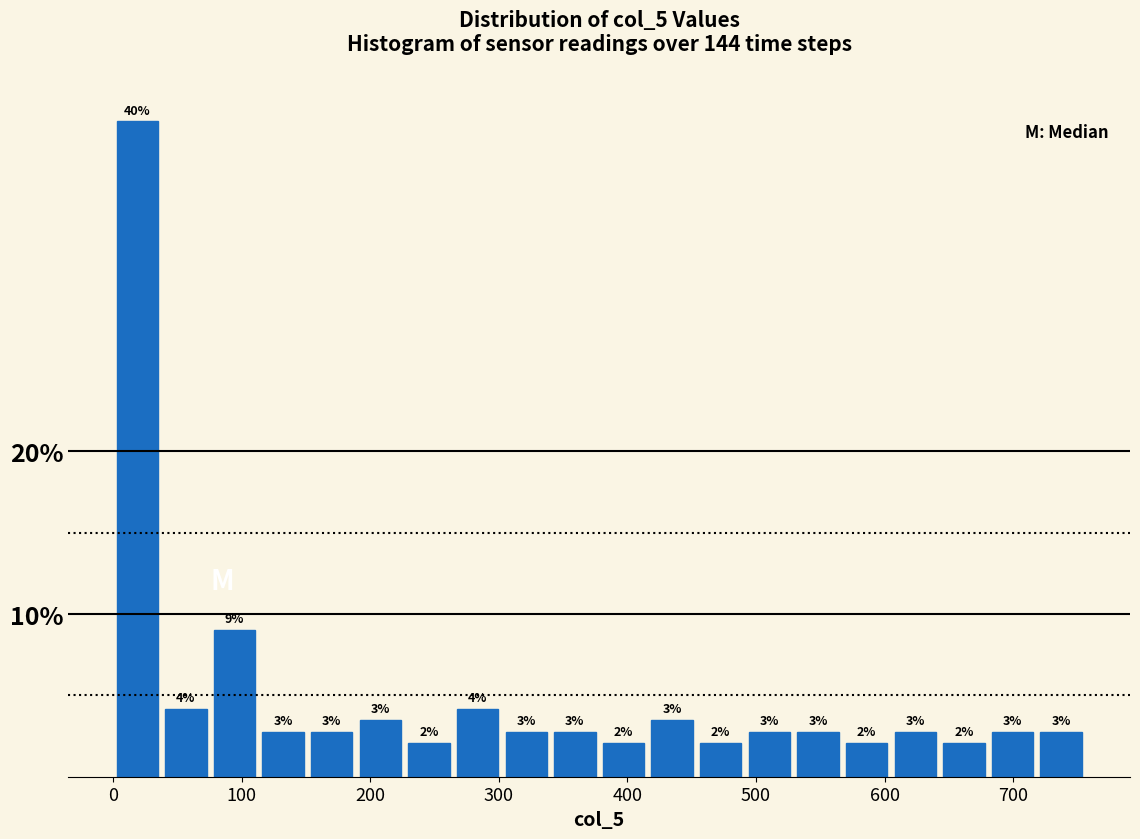

Around what value on the x-axis is the tallest bar? Give the approximate position of its centre, as read against the axis.

20